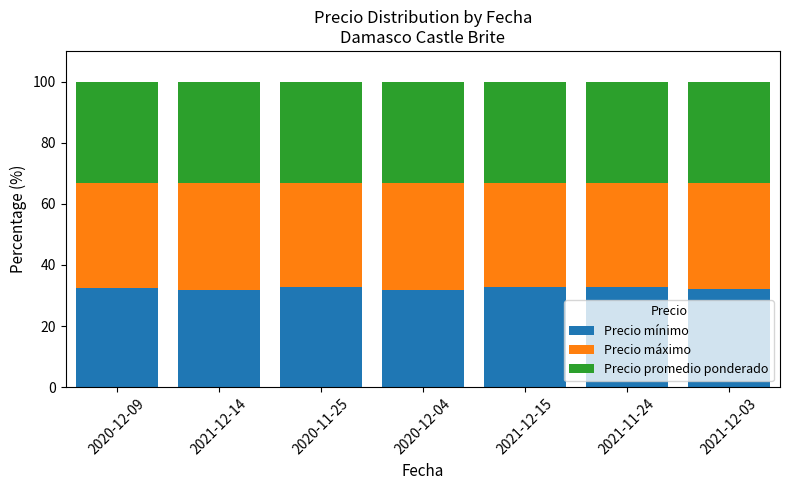

What is the sum of all Precio mínimo values?

226.2